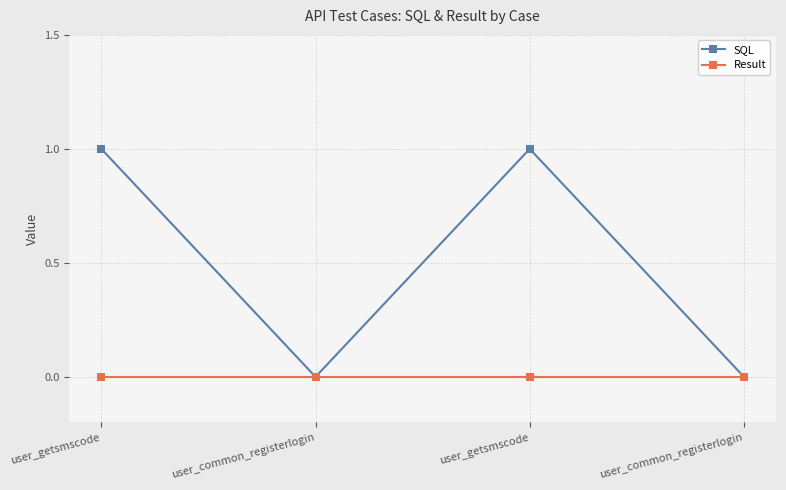

What are all the series names shown in the legend?

SQL, Result